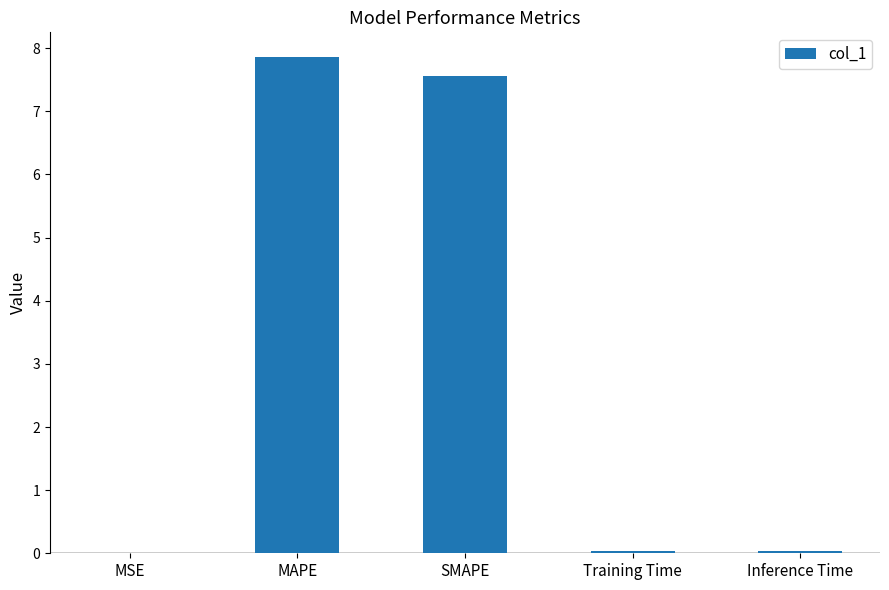

Between MAPE and SMAPE, which is larger?

MAPE